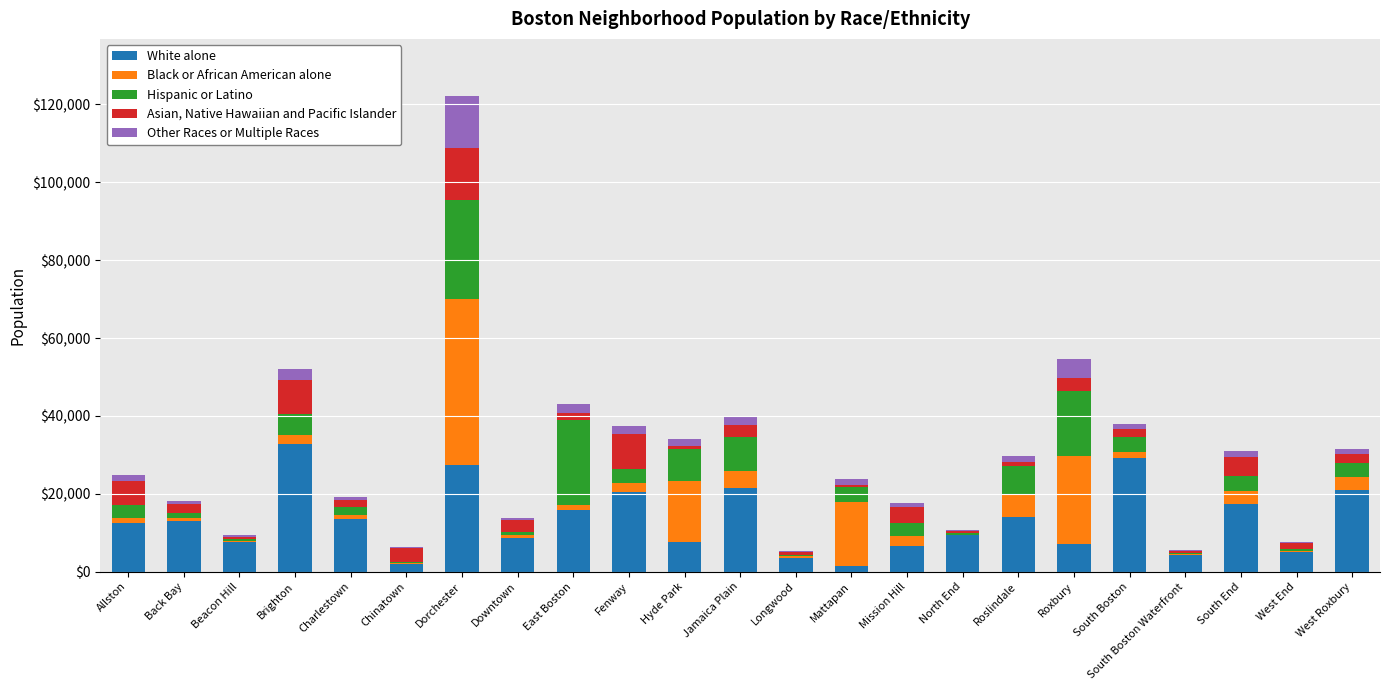

At which category is the sum across all series the highest?

Dorchester